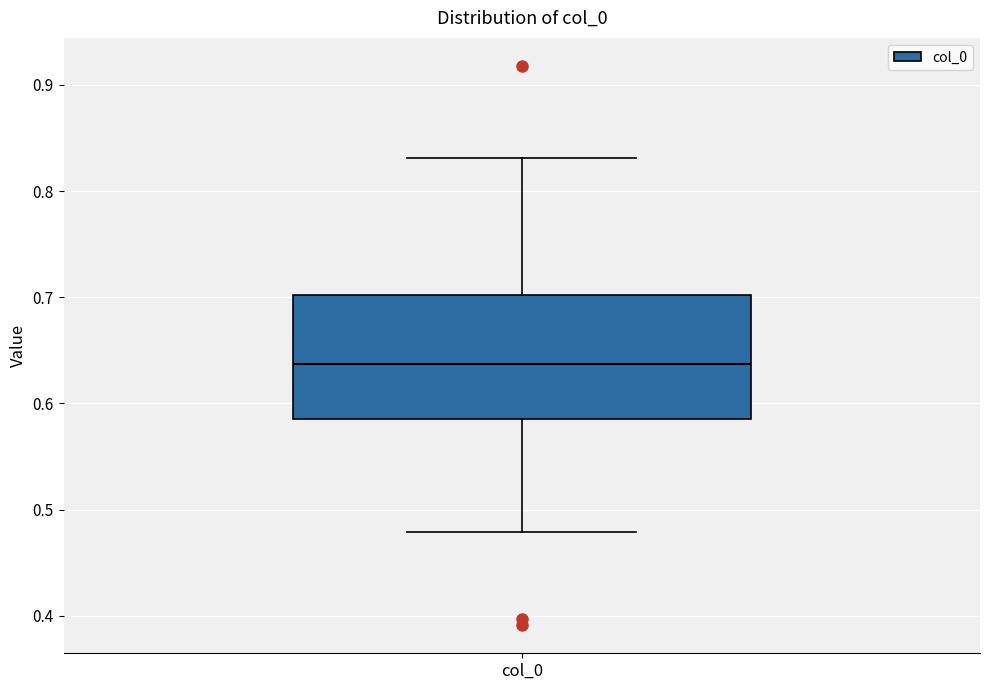

Read this box plot against the y-axis: the position of the median line, the range covered by the box, and the ends of both whiskers. The values are not printed on the chart, so give them approximately, as read against the axis.

median 0.64, box 0.59 to 0.70, whiskers 0.48 to 0.83